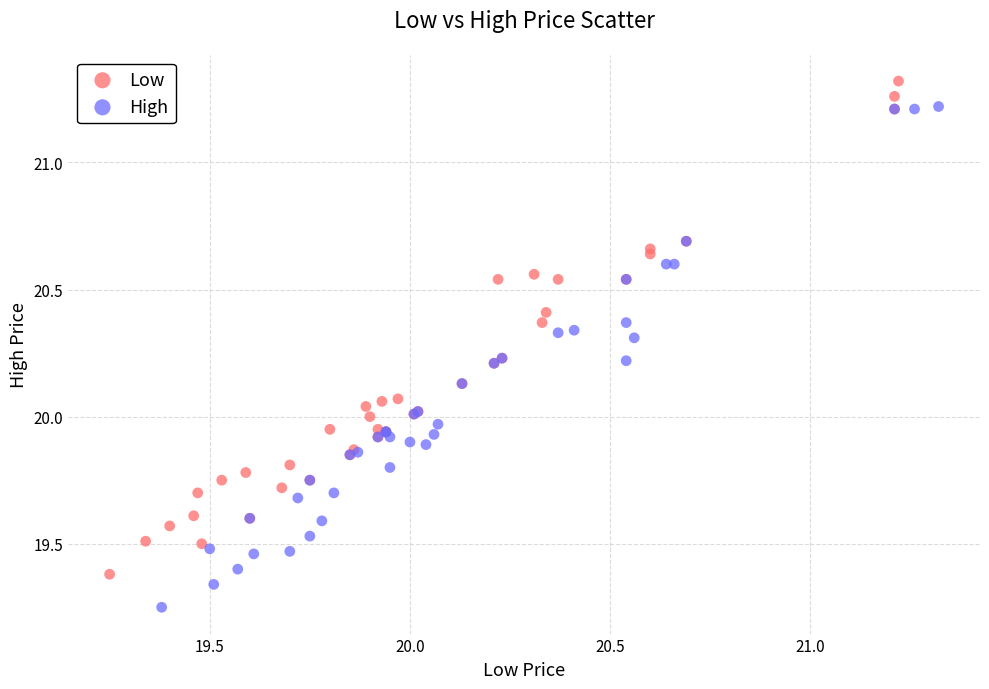

Which series has the widest spread of Y values?

High